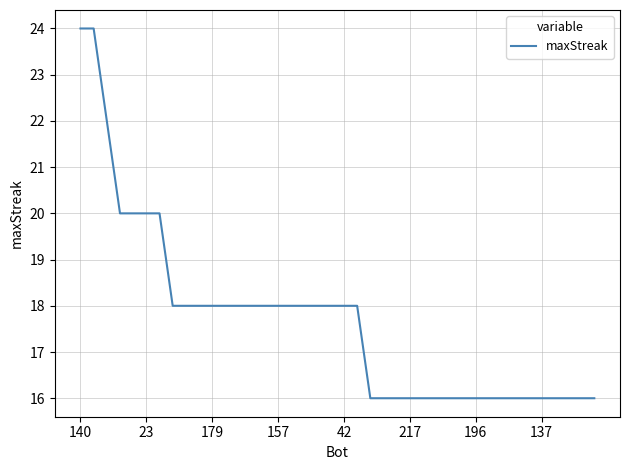

What is the maximum value shown in the chart?

24